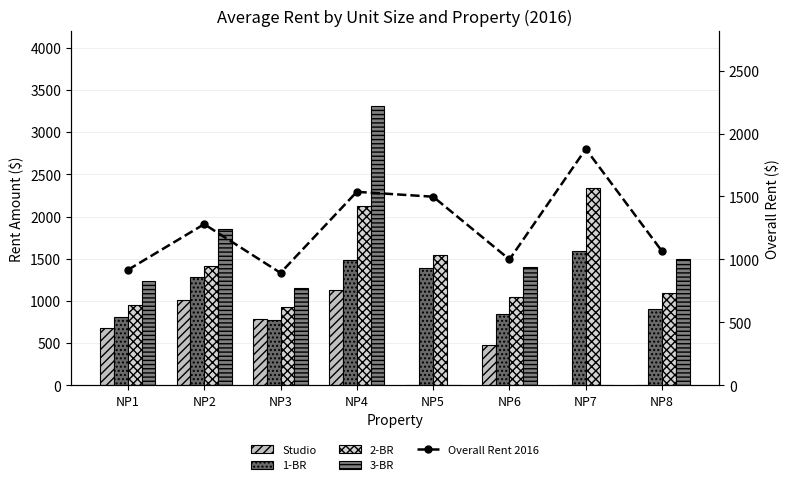

How many values in the 3-BR series are below 1398?

4